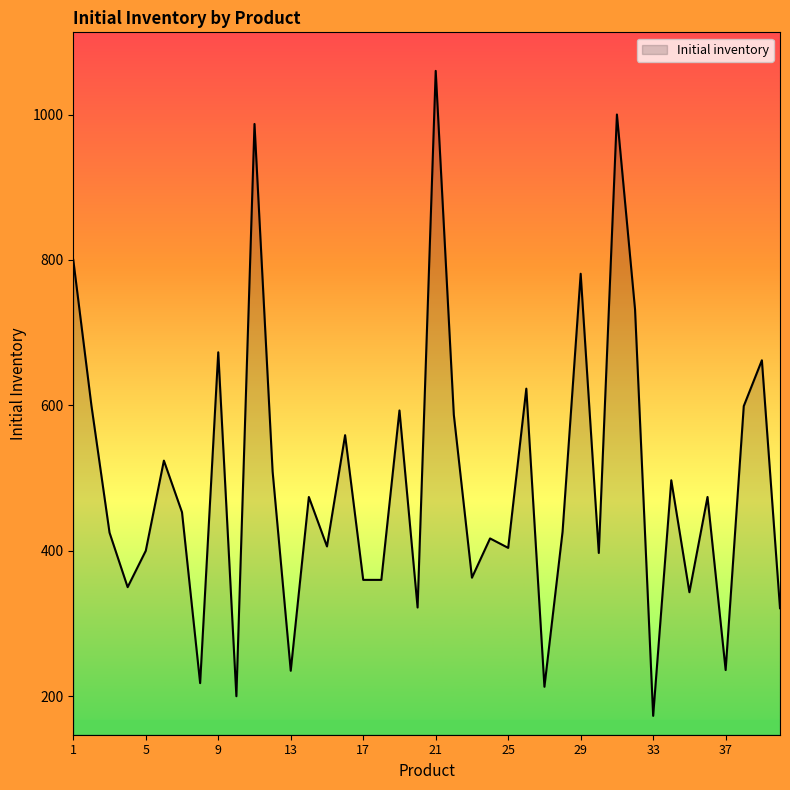

What is the difference between the maximum and minimum values?

887